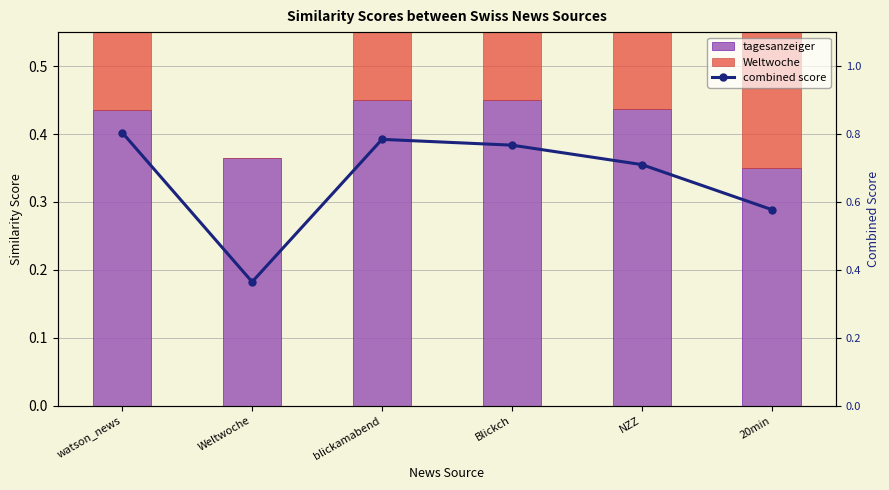

What is the sum of all combined score values?

4.0